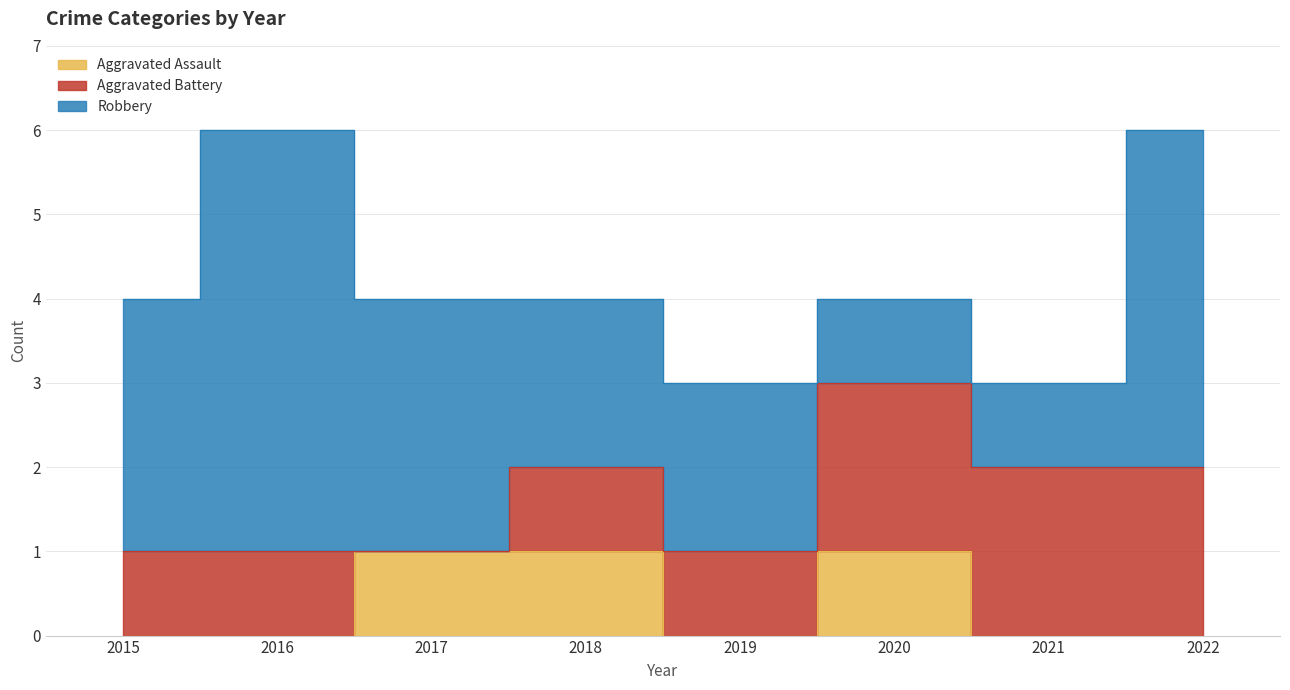

How many Aggravated Assault values are between 0 and 1?

8